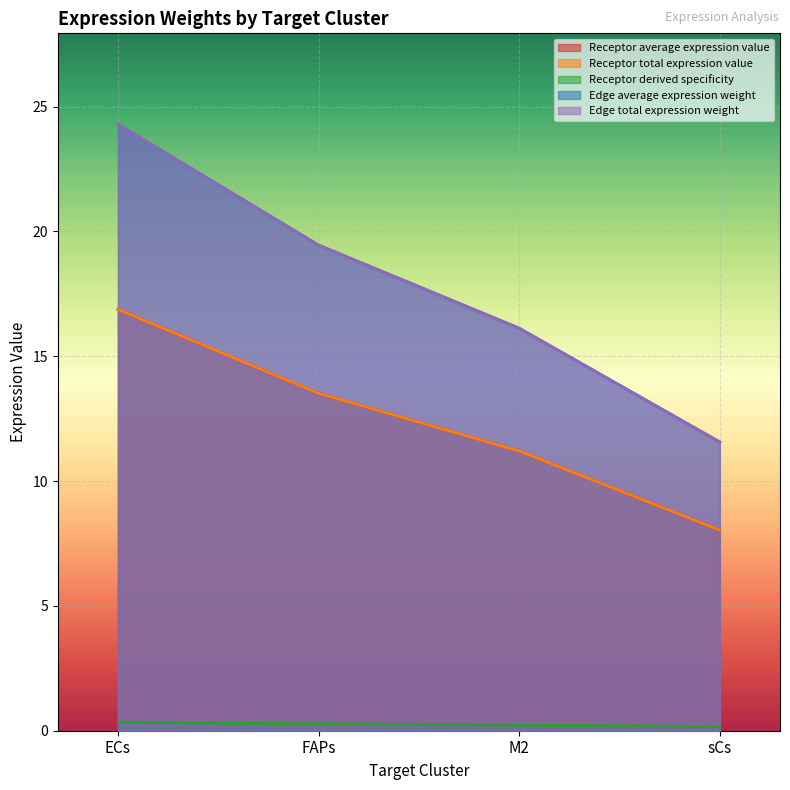

Which series has the widest spread of values?

Edge average expression weight